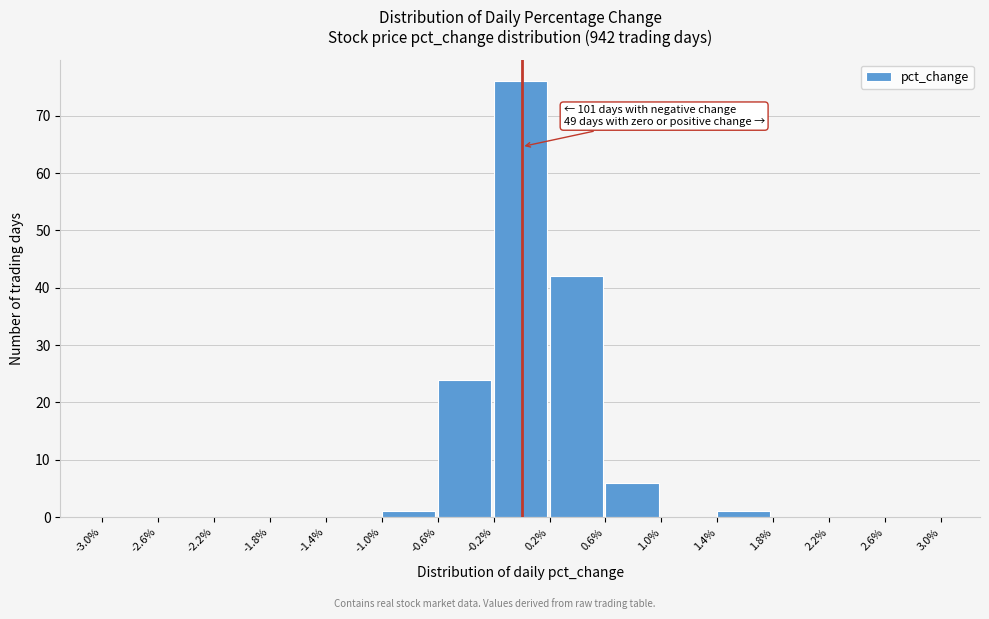

Which range on the x-axis has the tallest bar?

-0.2% to 0.2%